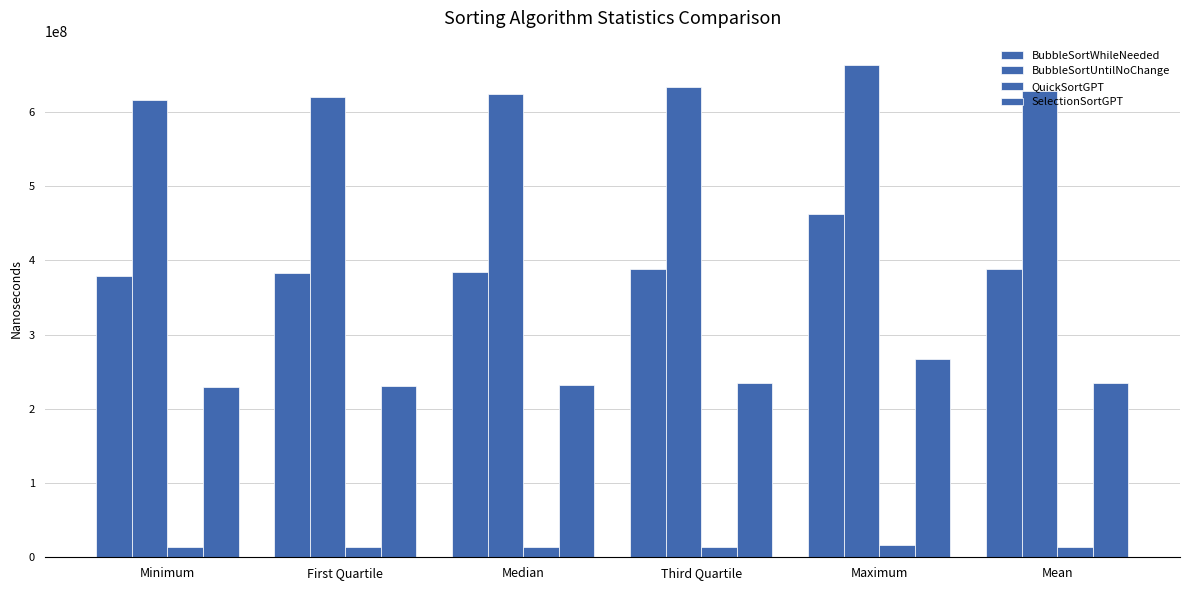

How many groups of bars are there?

6